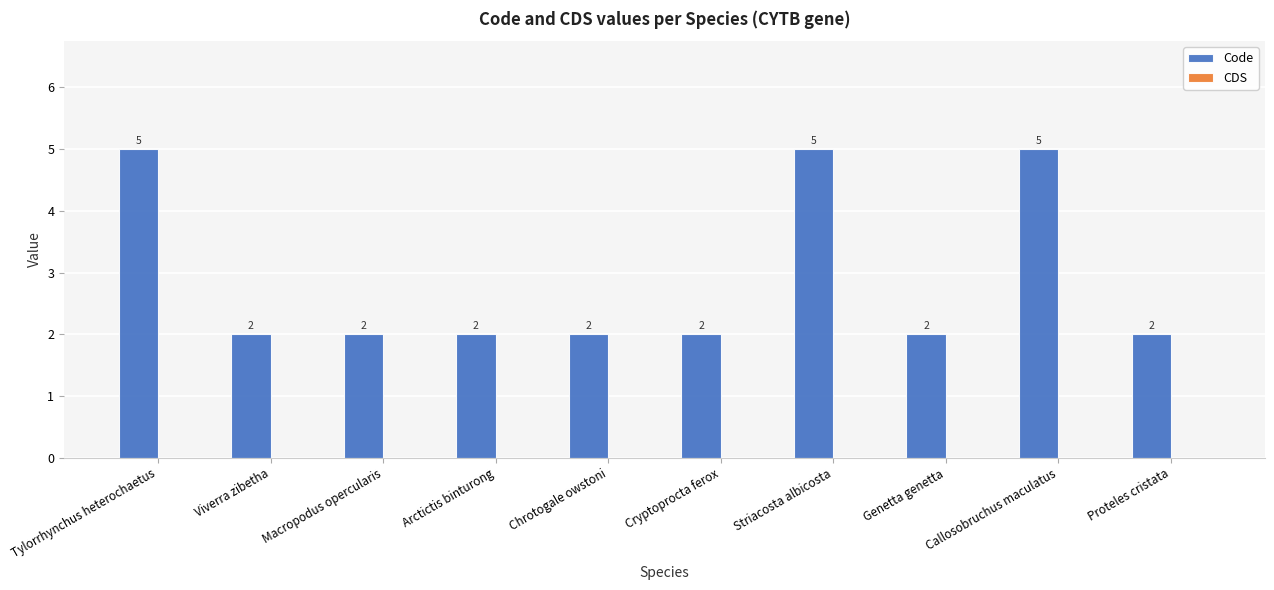

What position from the right is Chrotogale owstoni?

6